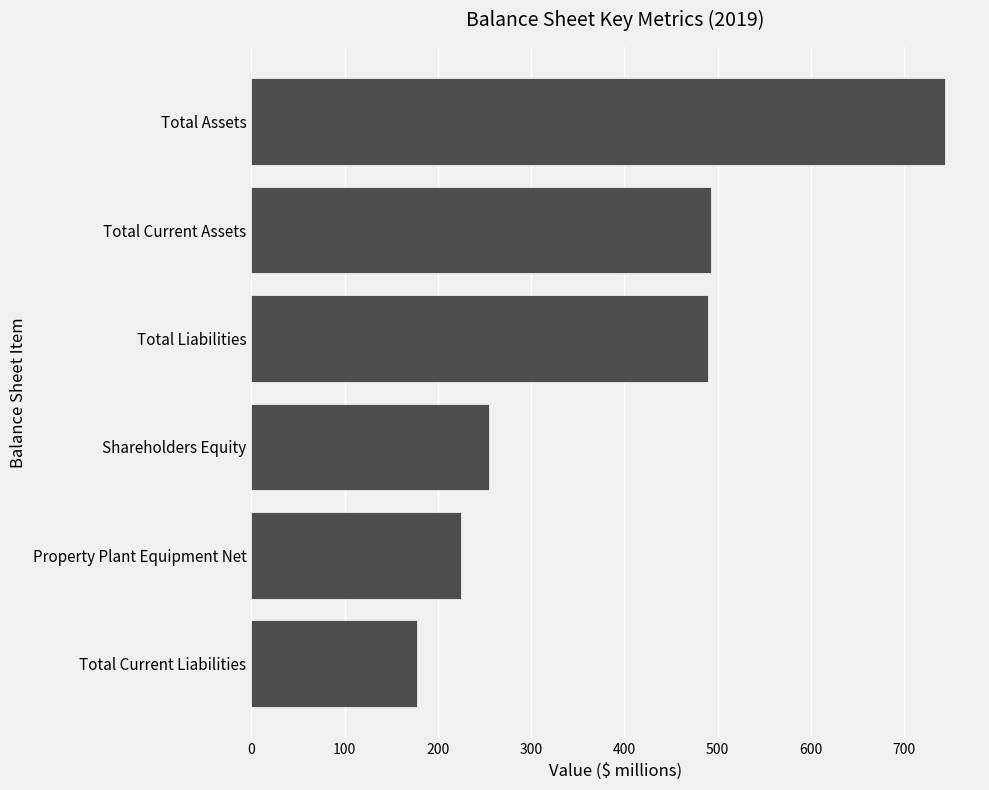

What is the approximate value at Total Liabilities?

490